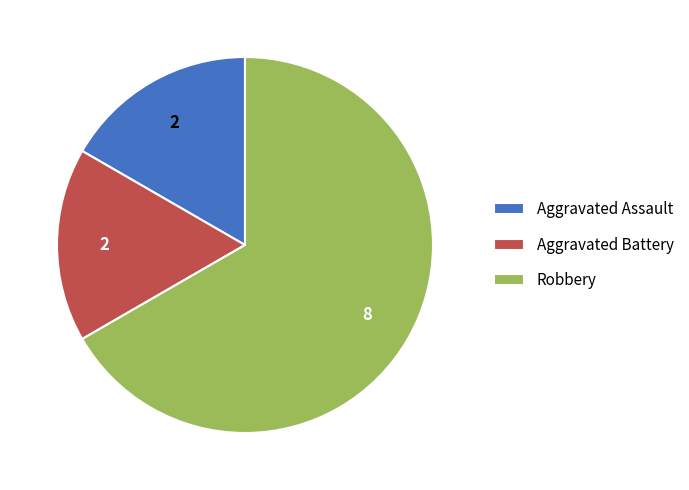

What is the ratio of the value at Robbery to the value at Aggravated Assault?

4.0